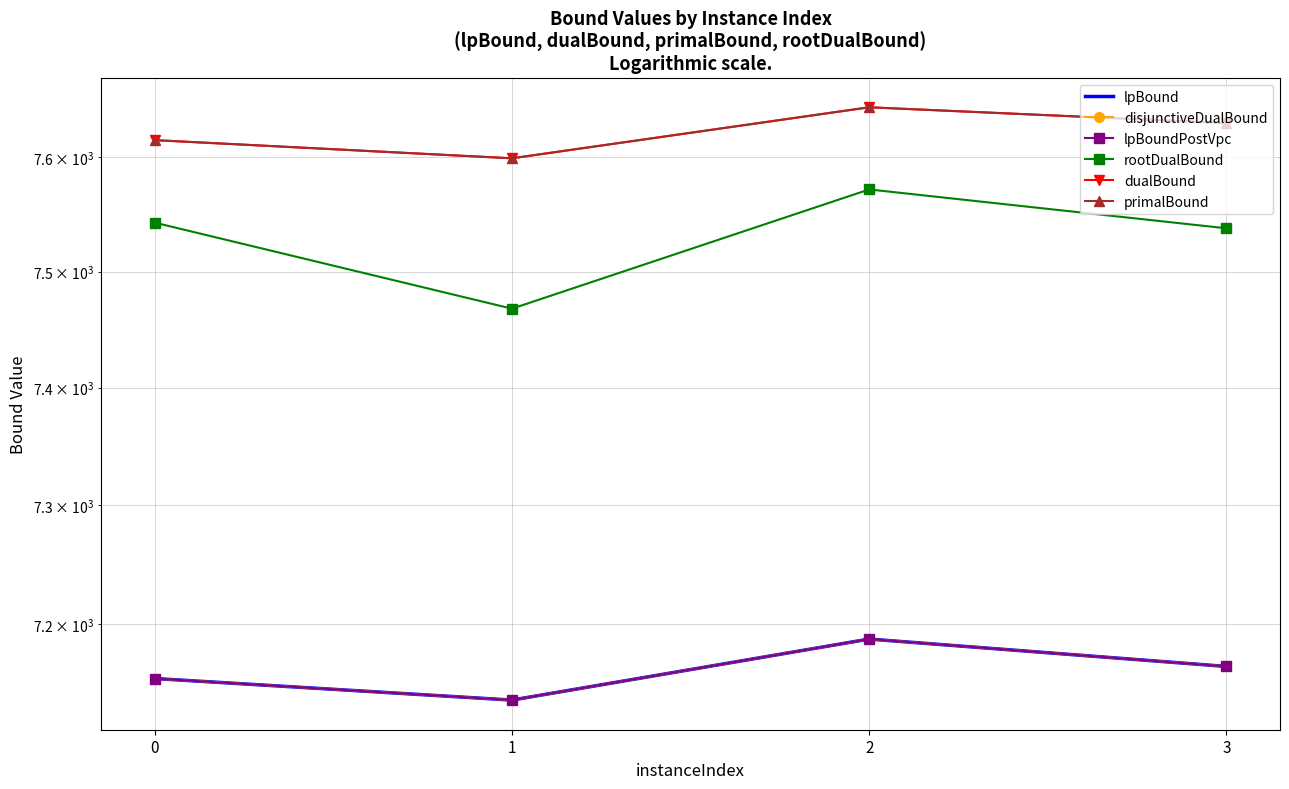

What is the minimum value shown in the chart?

7137.2